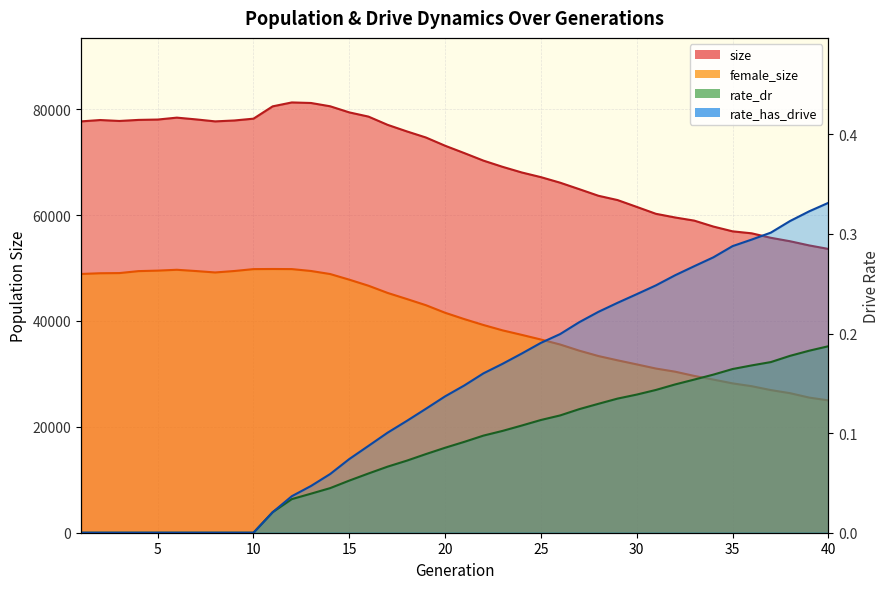

Rank the series at 34 from lowest to highest value.

rate_dr, rate_has_drive, female_size, size